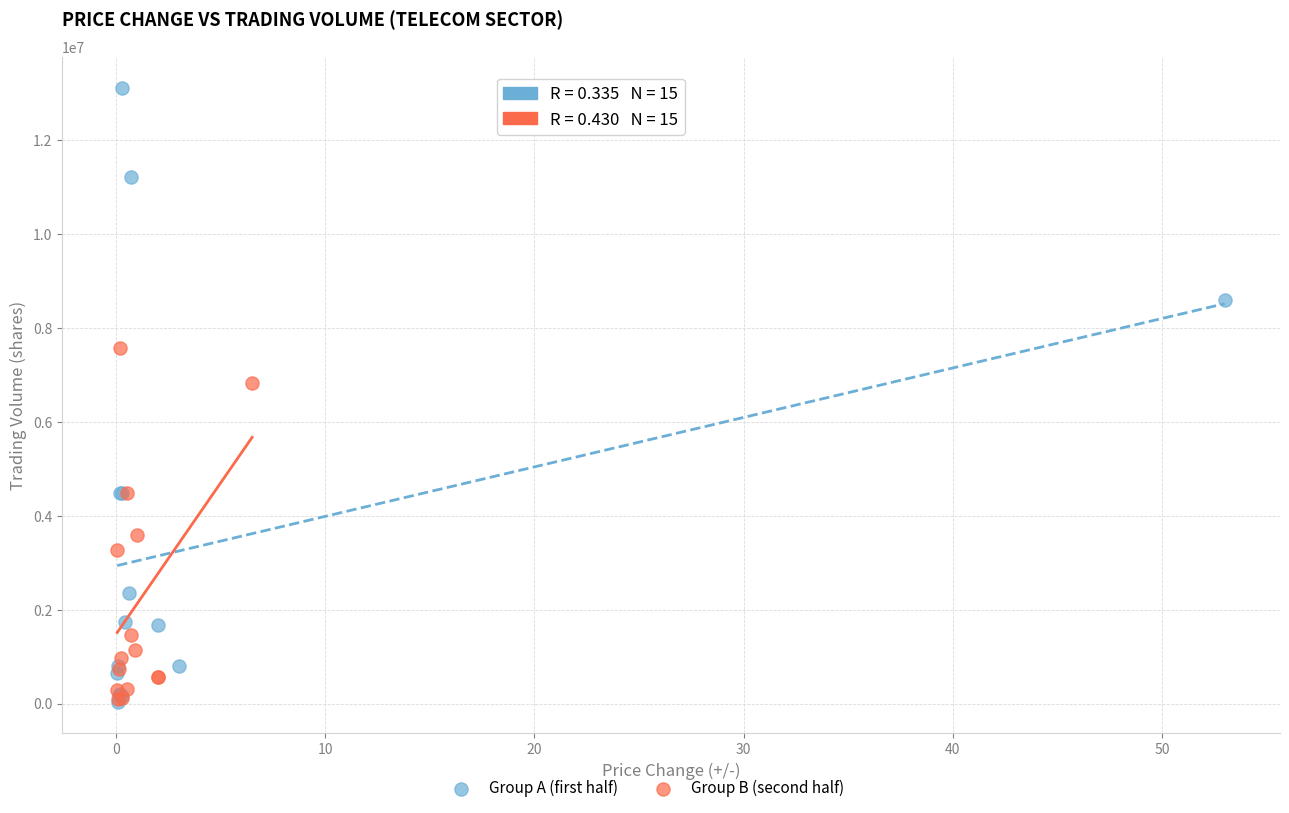

Which series contains the highest Y value?

Group A (first half)